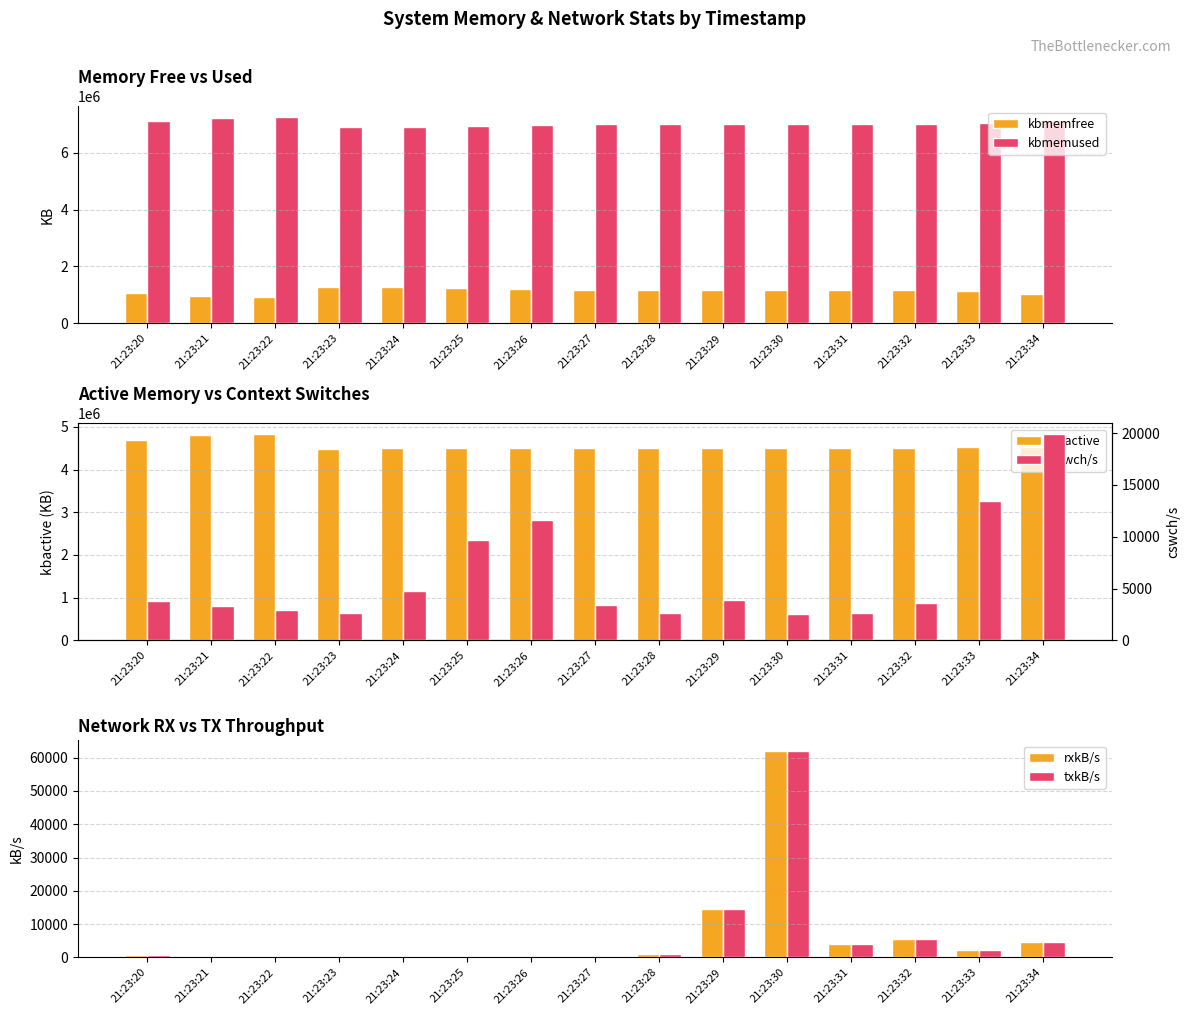

Reading left to right, list all the values displayed in this chart.

kbmemfree: 21:23:20=1072016.0	21:23:21=953244.0	21:23:22=920168.0	21:23:23=1288332.0	21:23:24=1280852.0	21:23:25=1255396.0	21:23:26=1192204.0	21:23:27=1187664.0	21:23:28=1182332.0	21:23:29=1184356.0	21:23:30=1181356.0	21:23:31=1178948.0	21:23:32=1157556.0	21:23:33=1133324.0	21:23:34=1048456.0
kbmemused: 21:23:20=7102304.0	21:23:21=7221076.0	21:23:22=7254152.0	21:23:23=6885988.0	21:23:24=6893468.0	21:23:25=6918924.0	21:23:26=6982116.0	21:23:27=6986656.0	21:23:28=6991988.0	21:23:29=6989964.0	21:23:30=6992964.0	21:23:31=6995372.0	21:23:32=7016764.0	21:23:33=7040996.0	21:23:34=7125864.0
kbactive: 21:23:20=4683544.0	21:23:21=4803500.0	21:23:22=4834784.0	21:23:23=4470640.0	21:23:24=4494492.0	21:23:25=4506312.0	21:23:26=4511016.0	21:23:27=4511764.0	21:23:28=4512376.0	21:23:29=4507372.0	21:23:30=4507272.0	21:23:31=4507752.0	21:23:32=4508760.0	21:23:33=4531188.0	21:23:34=4516936.0
rxkB/s: 21:23:20=868.1	21:23:21=8.7	21:23:22=28.4	21:23:23=0.9	21:23:24=3.5	21:23:25=0.5	21:23:26=1.1	21:23:27=5.3	21:23:28=1130.8	21:23:29=14416.4	21:23:30=62026.9	21:23:31=4057.8	21:23:32=5471.0	21:23:33=2186.6	21:23:34=4742.9
txkB/s: 21:23:20=868.1	21:23:21=8.7	21:23:22=28.4	21:23:23=0.9	21:23:24=3.5	21:23:25=0.5	21:23:26=1.1	21:23:27=5.3	21:23:28=1130.8	21:23:29=14416.4	21:23:30=62026.9	21:23:31=4057.8	21:23:32=5471.0	21:23:33=2186.6	21:23:34=4742.9
cswch/s: 21:23:20=3830.0	21:23:21=3331.0	21:23:22=2925.0	21:23:23=2682.0	21:23:24=4815.0	21:23:25=9667.0	21:23:26=11619.0	21:23:27=3377.0	21:23:28=2615.0	21:23:29=3928.0	21:23:30=2559.0	21:23:31=2641.0	21:23:32=3659.0	21:23:33=13451.0	21:23:34=19927.0